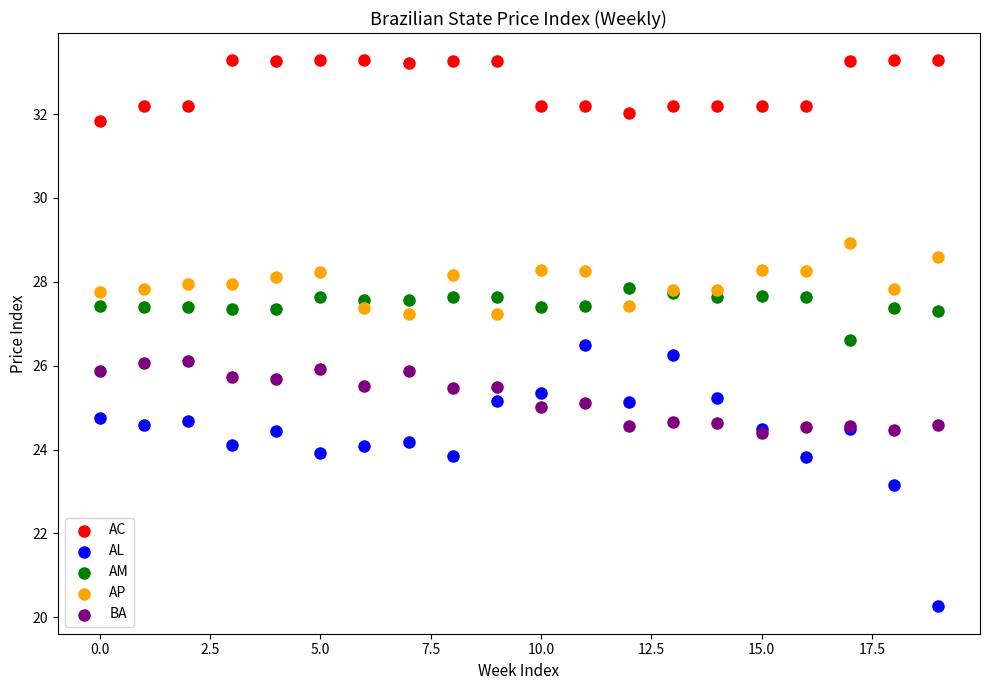

Which series has the largest Y range (max minus min)?

AL